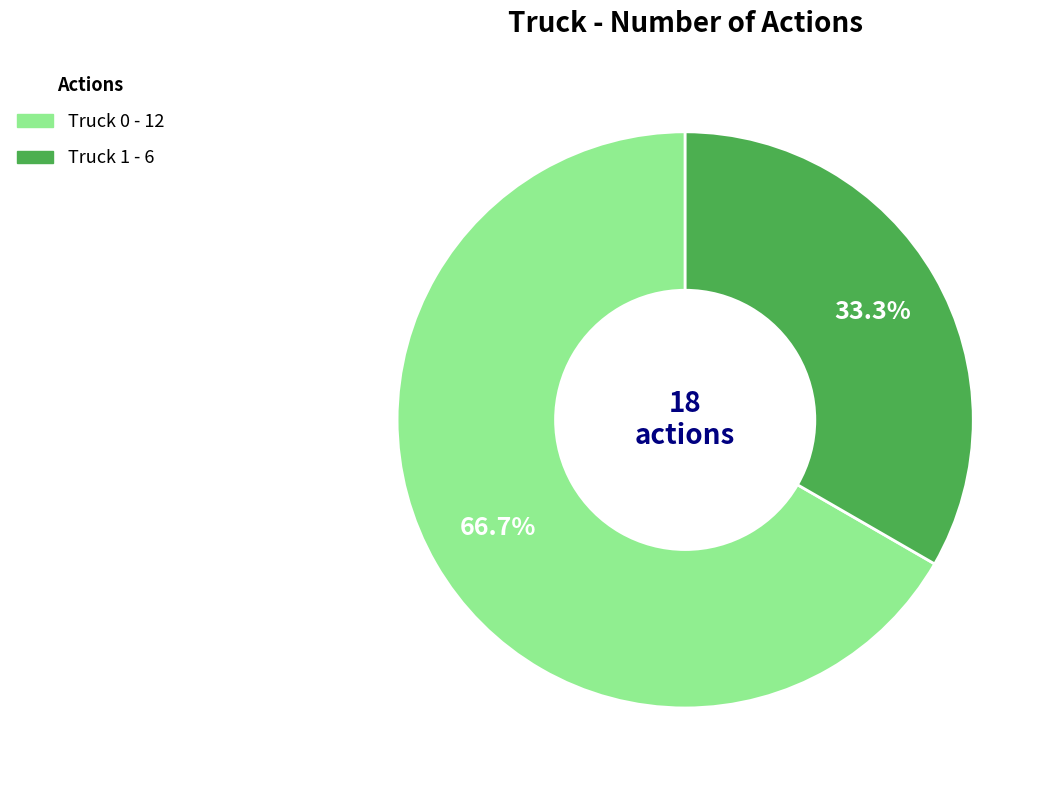

Rank the categories by value from lowest to highest.

Truck 1, Truck 0